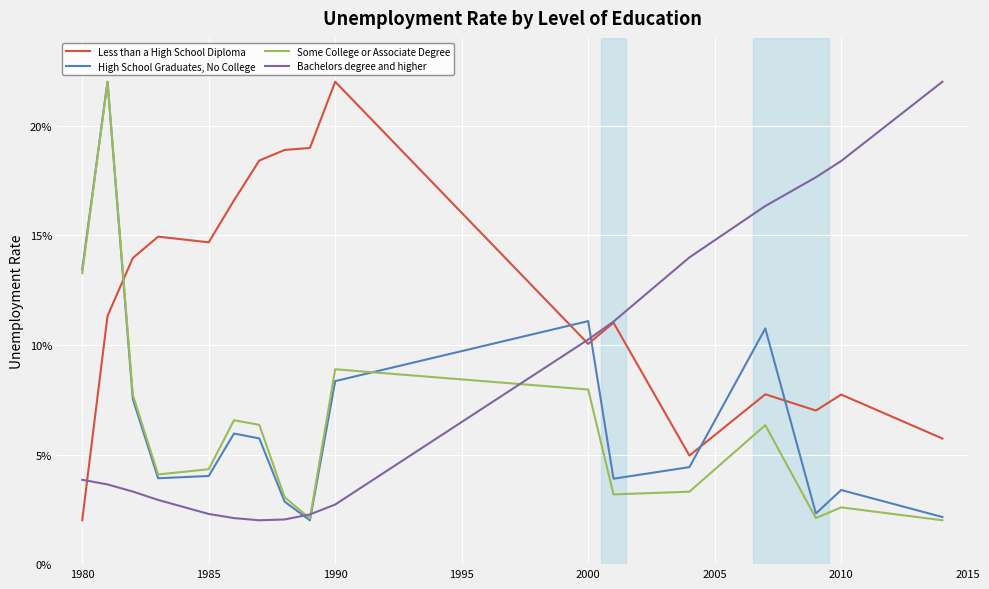

Which series has the largest total across all categories?

Less than a High School Diploma